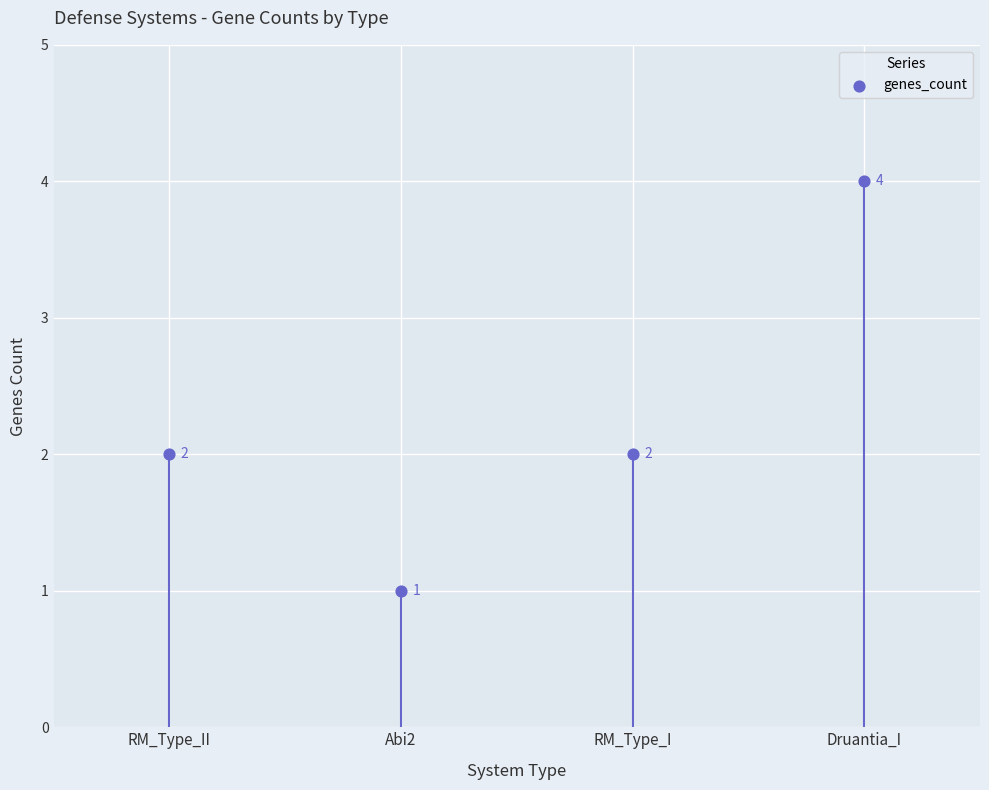

What is the range of Y values (max minus min)?

3